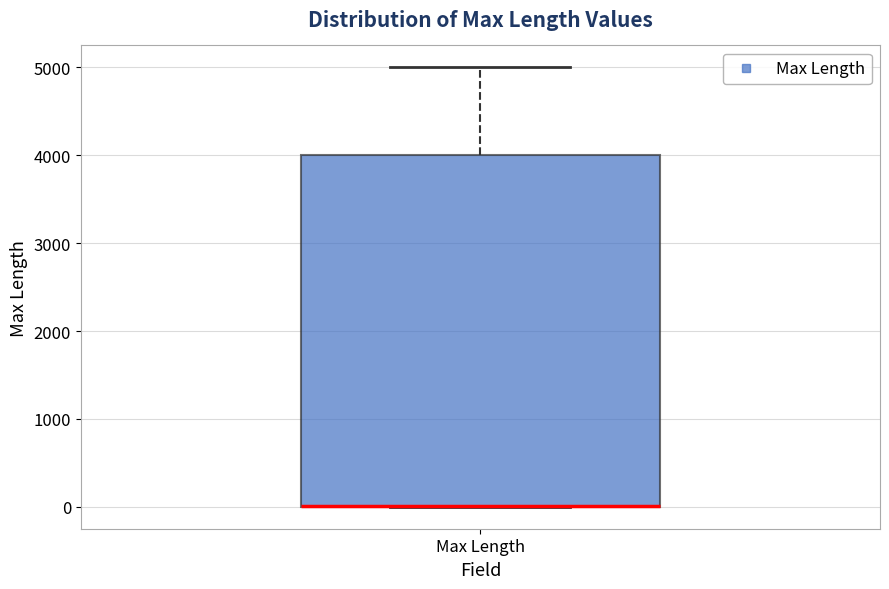

Read this box plot against the y-axis: the position of the median line, the range covered by the box, and the ends of both whiskers. The values are not printed on the chart, so give them approximately, as read against the axis.

median 0 (drawn on the box's lower edge), box 0 to 4000, whiskers 0 to 5000